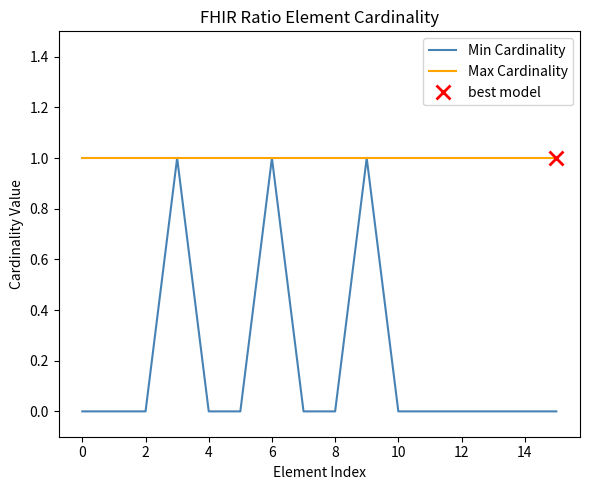

Rank the series by their maximum value, from lowest to highest.

Min Cardinality, Max Cardinality